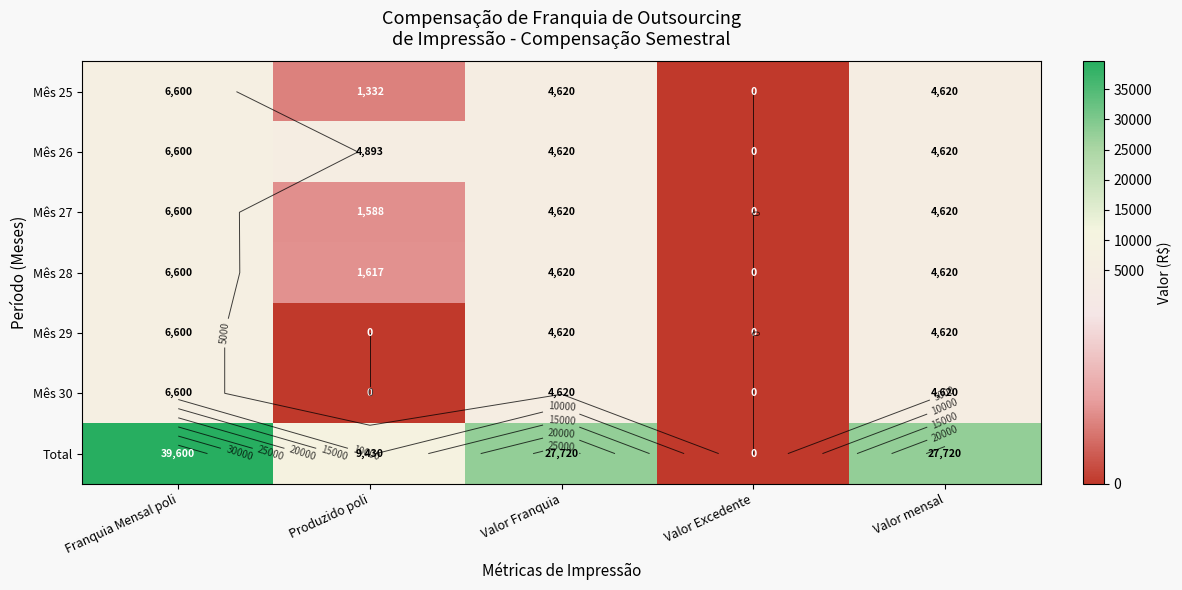

How many values in Total are above zero?

4